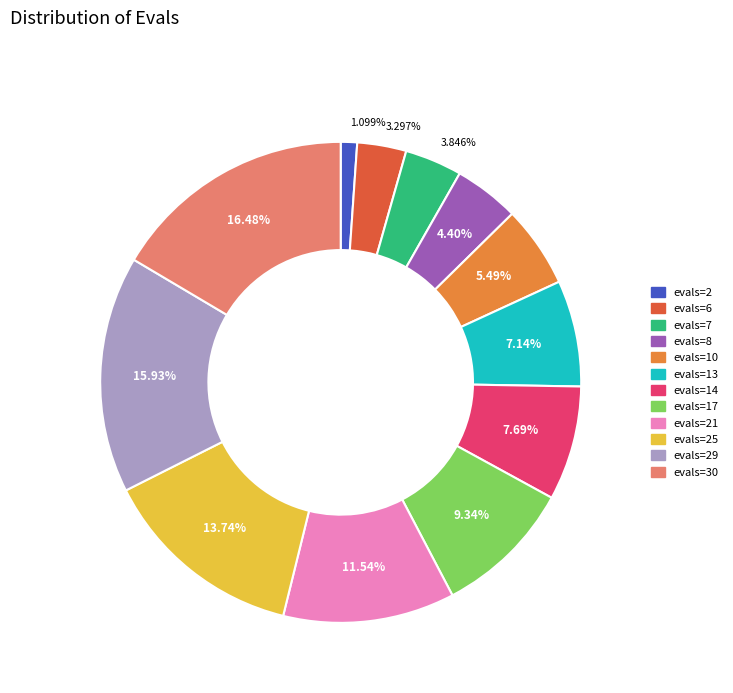

Is there a majority slice in this chart?

No